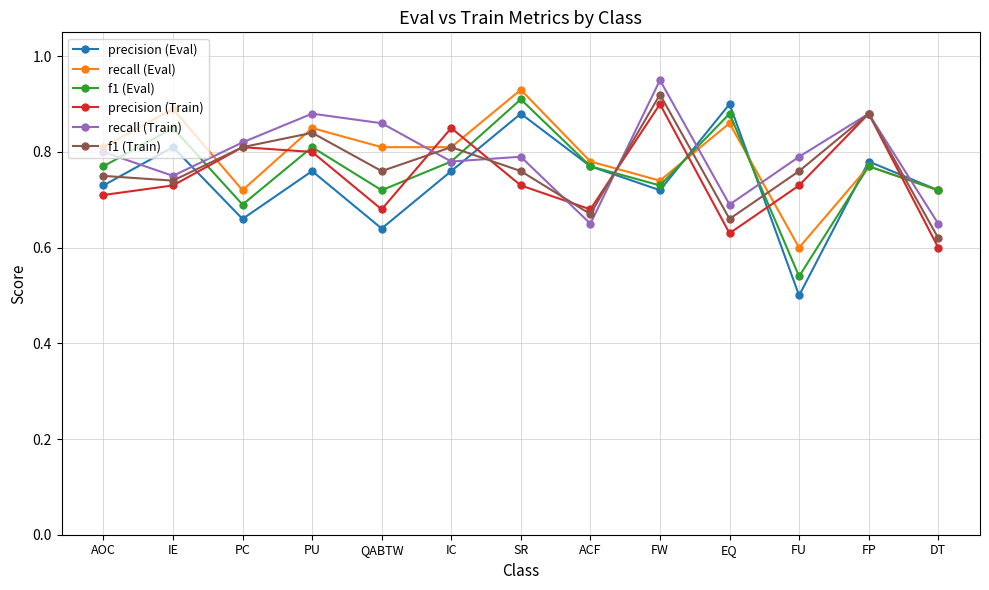

Which series ends up on top after the final intersection of precision (Train) and recall (Eval)?

recall (Eval)